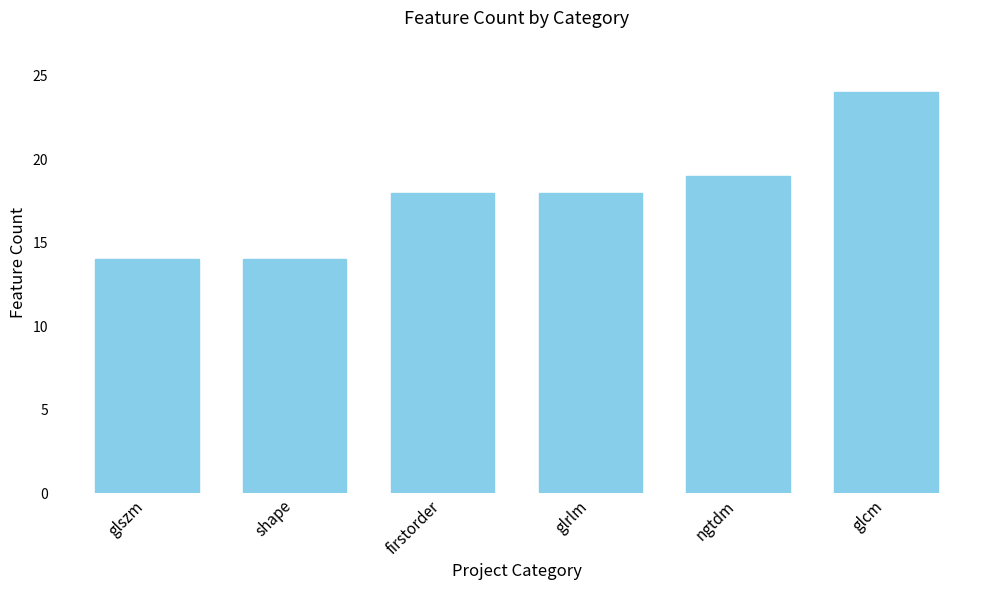

What is the label of the 2nd bar from the left?

shape